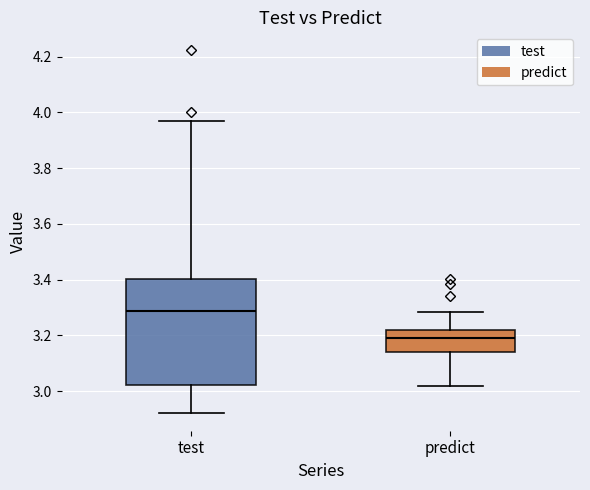

Comparing the boxes themselves (not the whiskers), which one is the tallest?

test